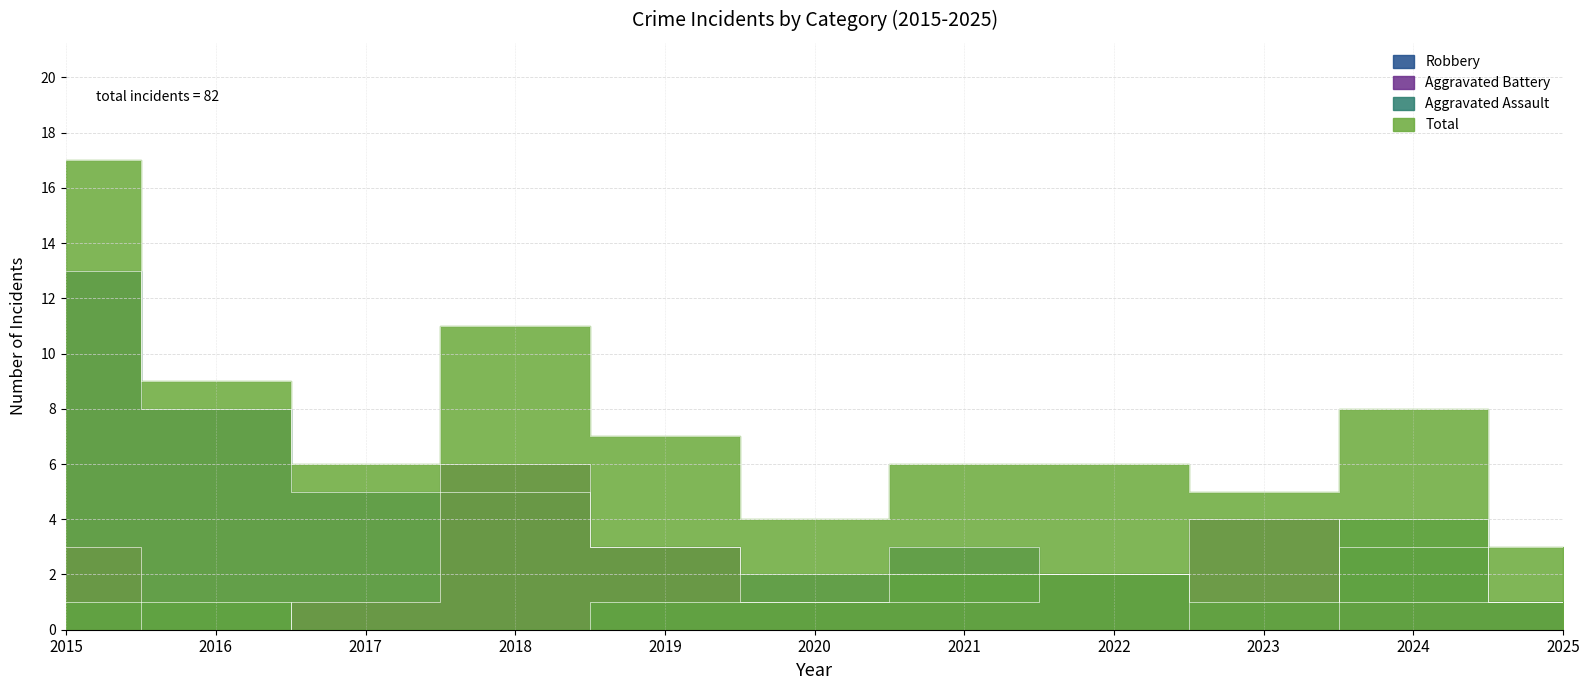

How many series are shown in this chart?

4